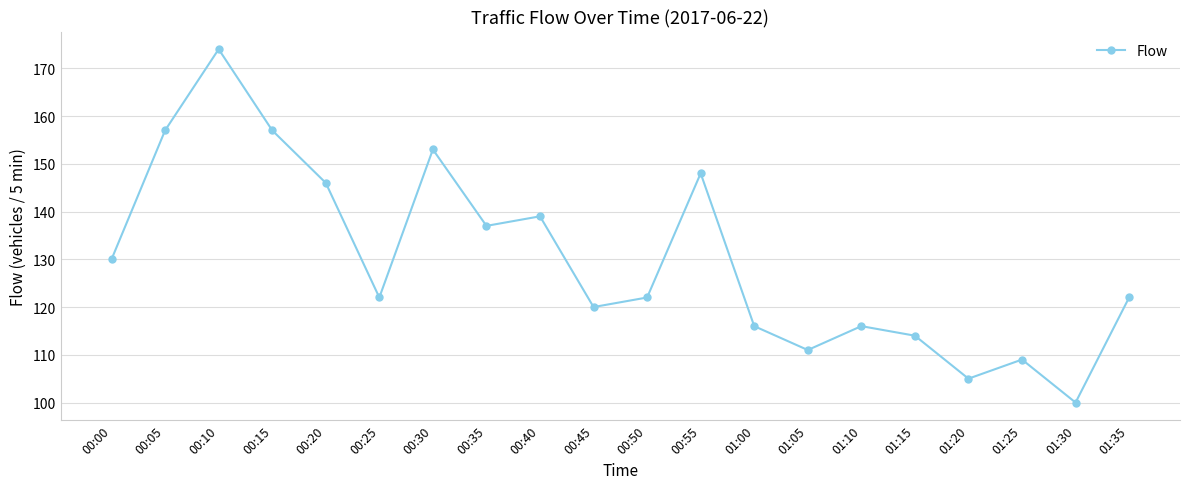

Between 01:30 and 01:05, which is larger?

01:05